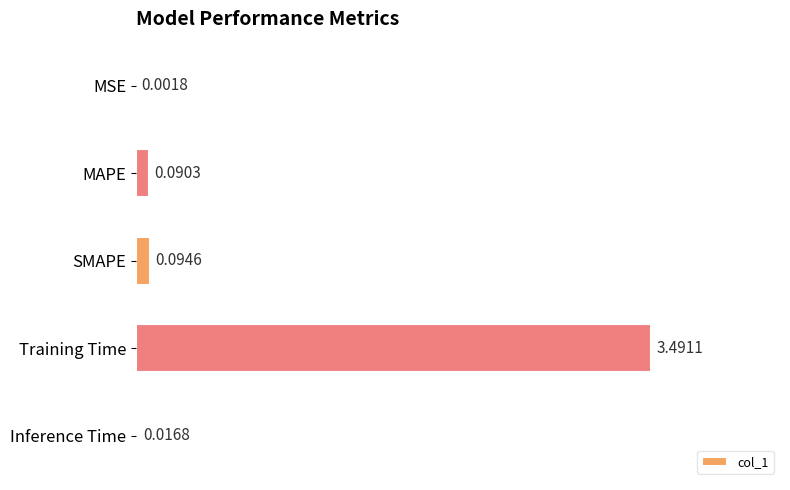

How many data points does each series have?

5